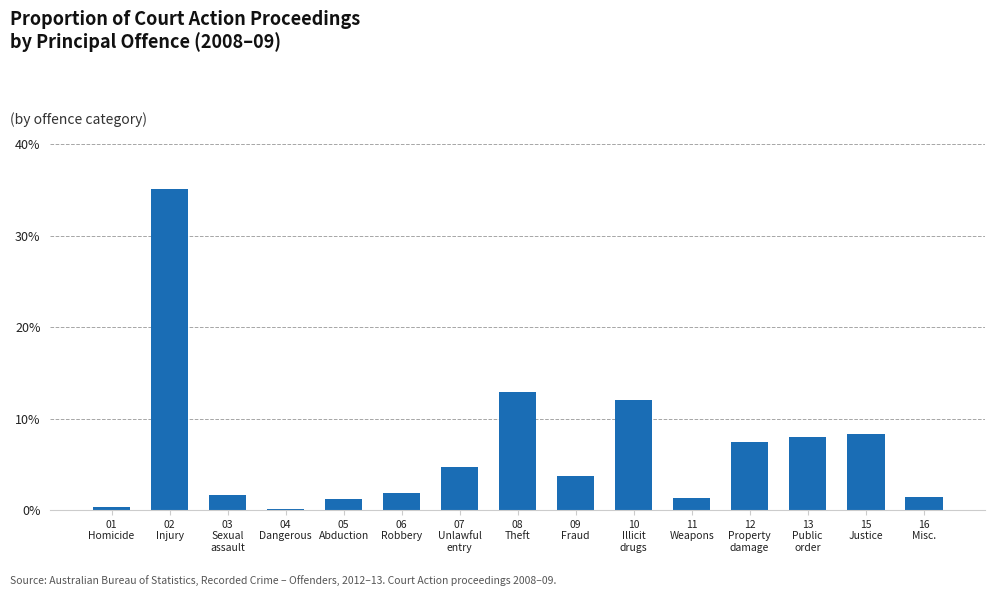

What is the sum of all values?

100.0